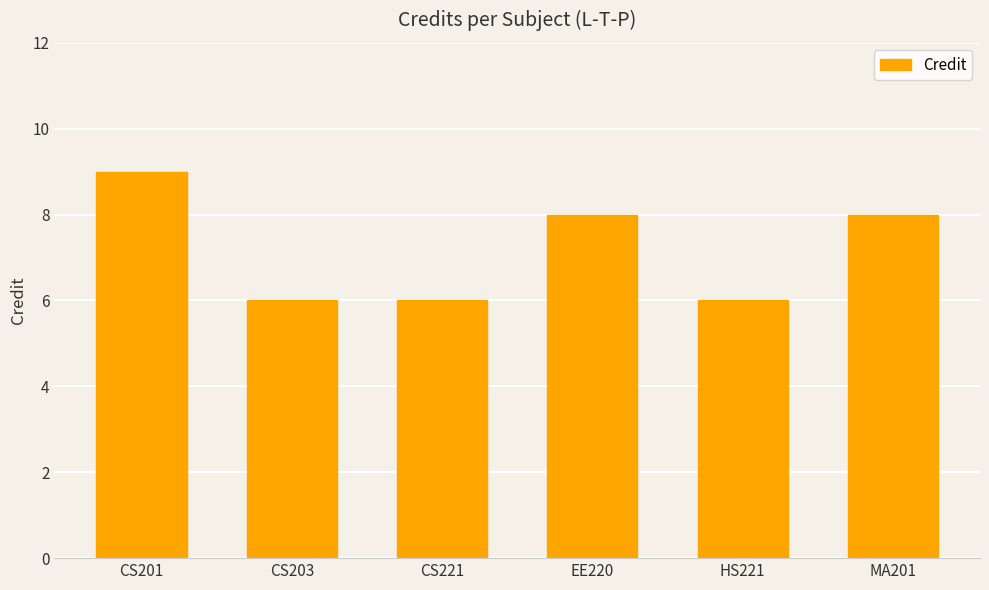

Reading right to left, what are all the values shown in this chart?

8	6	8	6	6	9